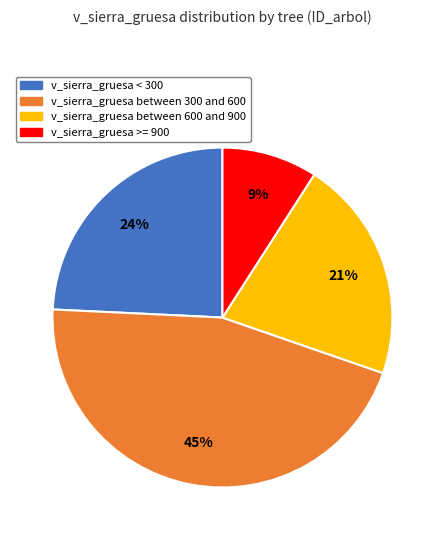

Which slice is the smallest?

v_sierra_gruesa >= 900